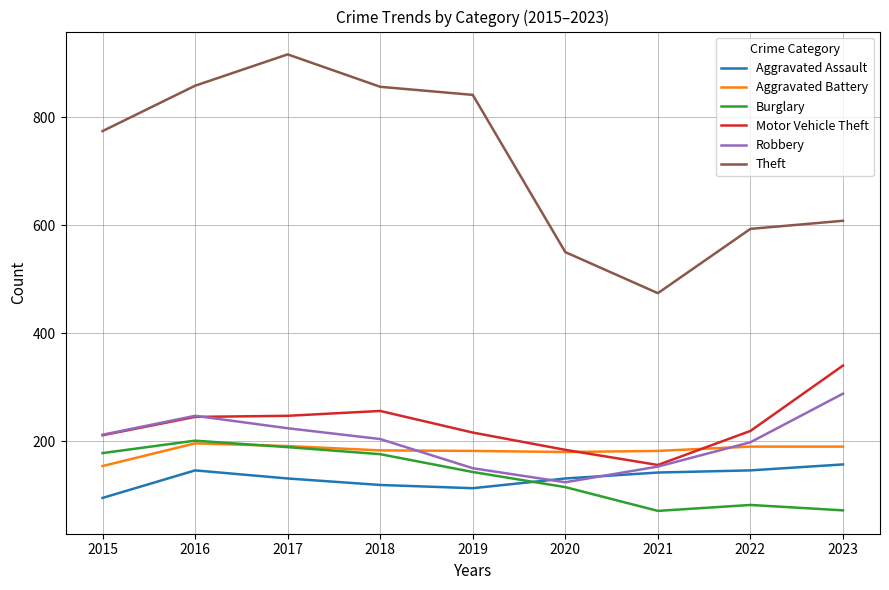

What are all the series names shown in the legend?

Aggravated Assault, Aggravated Battery, Burglary, Motor Vehicle Theft, Robbery, Theft